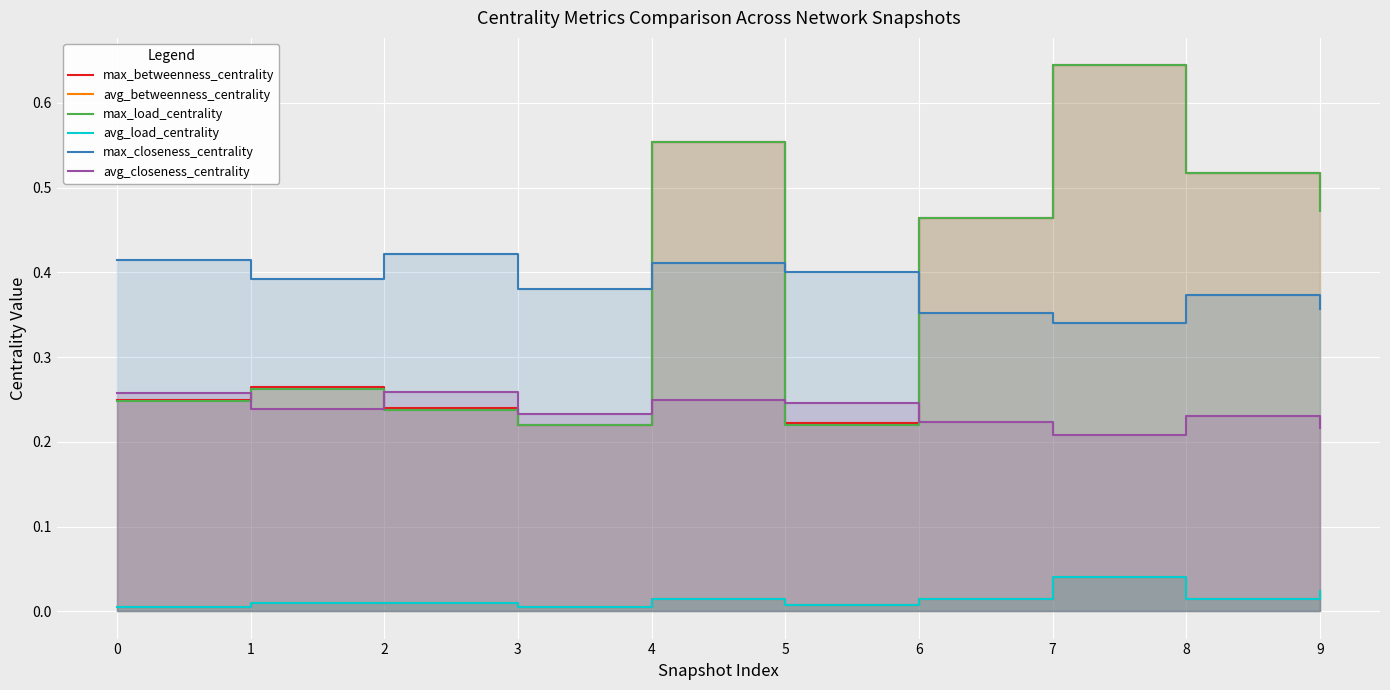

At which category is the sum across all series the highest?

7